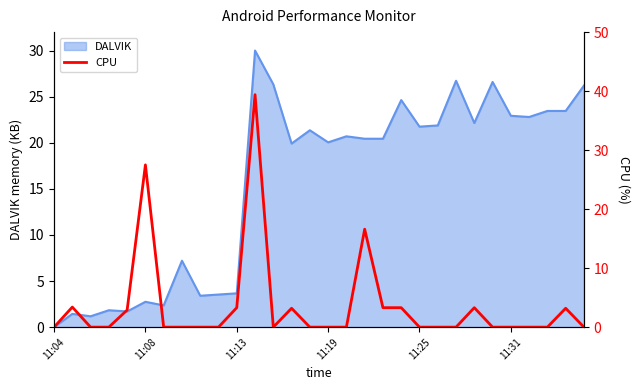

What is the maximum value shown in the chart?

39.4